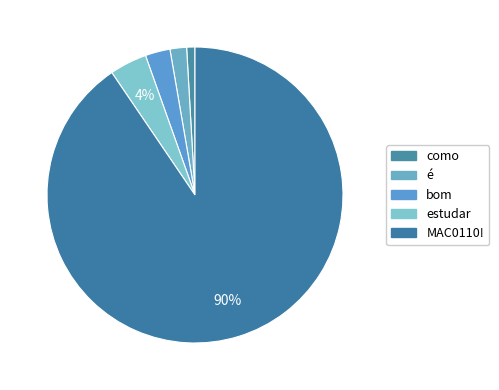

How many slices are in this pie chart?

5